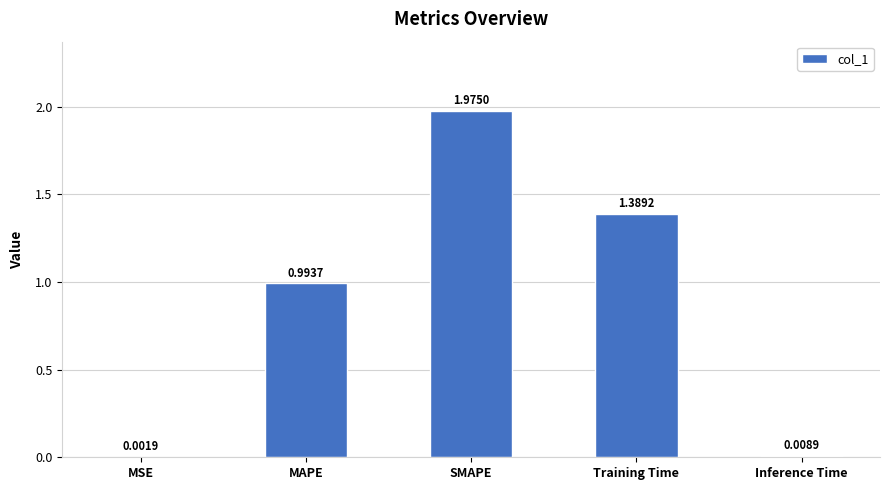

Which has a higher value, SMAPE or MSE?

SMAPE